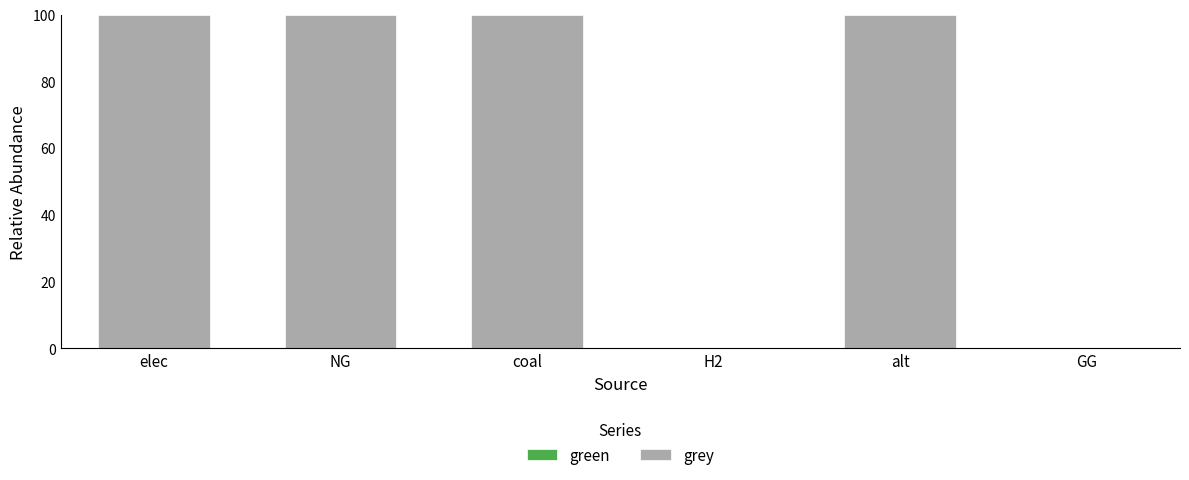

The value at GG is 51. True or false?

False